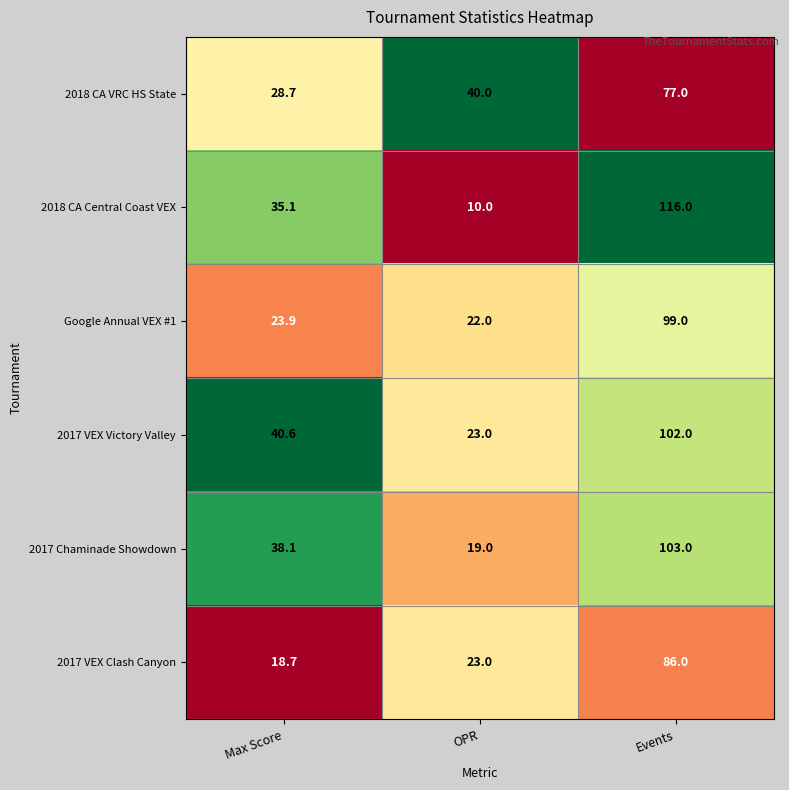

Reading right to left, transcribe all the data shown in this chart.

2018 CA VRC HS State: Events=77.0	OPR=40.0	Max Score=28.7
2018 CA Central Coast VEX: Events=116.0	OPR=10.0	Max Score=35.1
Google Annual VEX #1: Events=99.0	OPR=22.0	Max Score=23.9
2017 VEX Victory Valley: Events=102.0	OPR=23.0	Max Score=40.6
2017 Chaminade Showdown: Events=103.0	OPR=19.0	Max Score=38.1
2017 VEX Clash Canyon: Events=86.0	OPR=23.0	Max Score=18.7